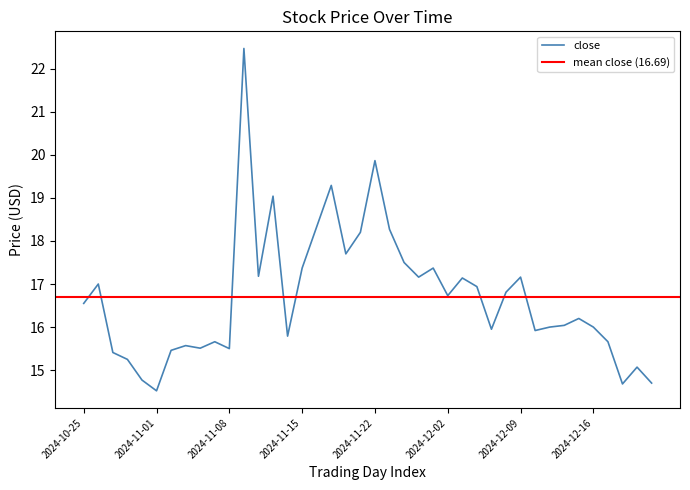

What is the highest value of the close series?

22.5